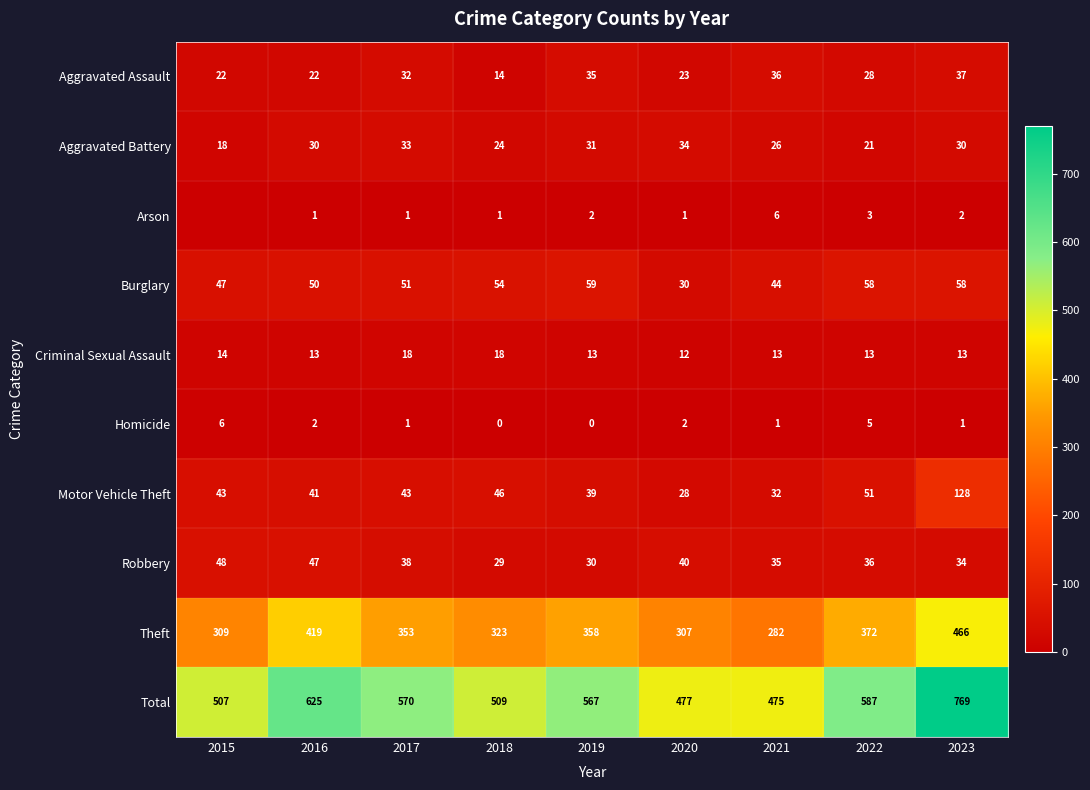

Rank the series at 2022 from lowest to highest value.

Arson, Homicide, Criminal Sexual Assault, Aggravated Battery, Aggravated Assault, Robbery, Motor Vehicle Theft, Burglary, Theft, Total